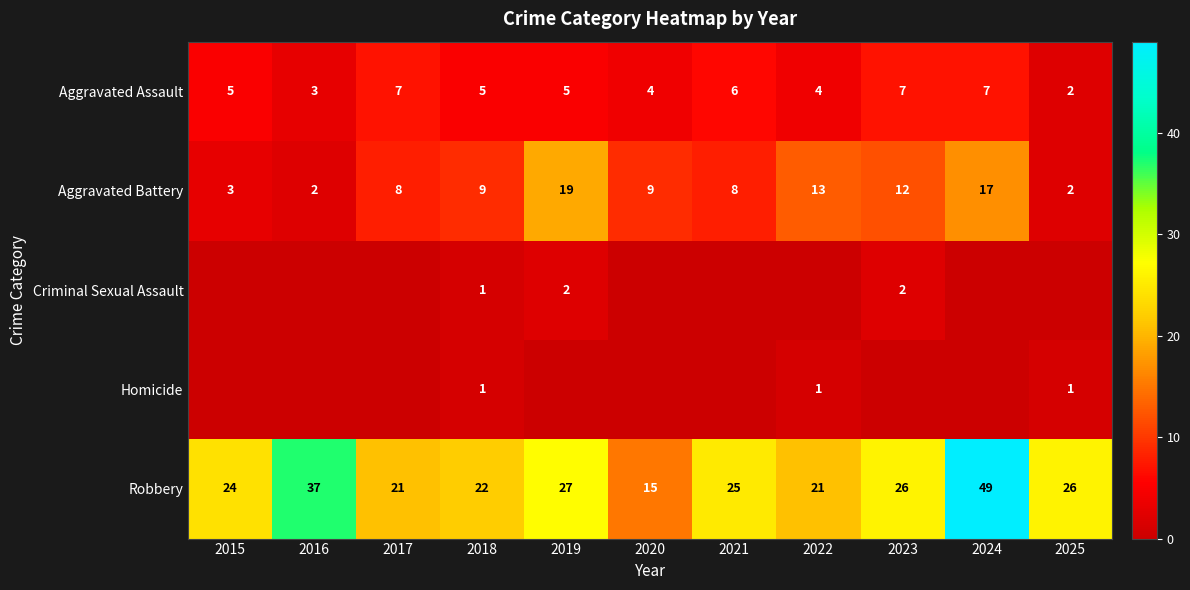

True or false: Robbery has a value of 21 at 2022.

True